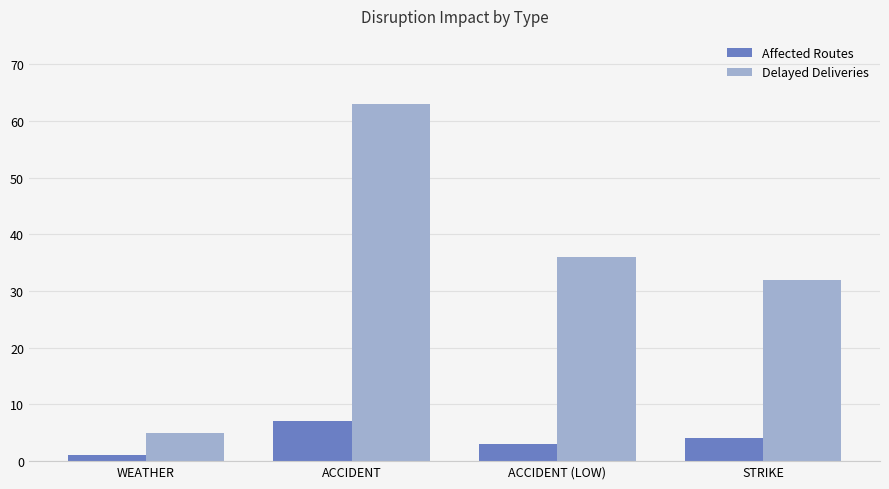

How many categories are shown in the chart?

4